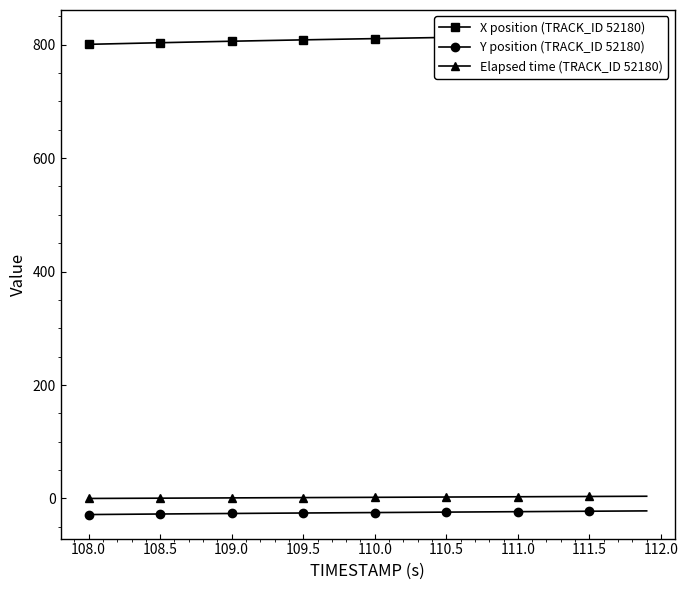

What is the highest value of the Y position (TRACK_ID 52180) series?

-21.9